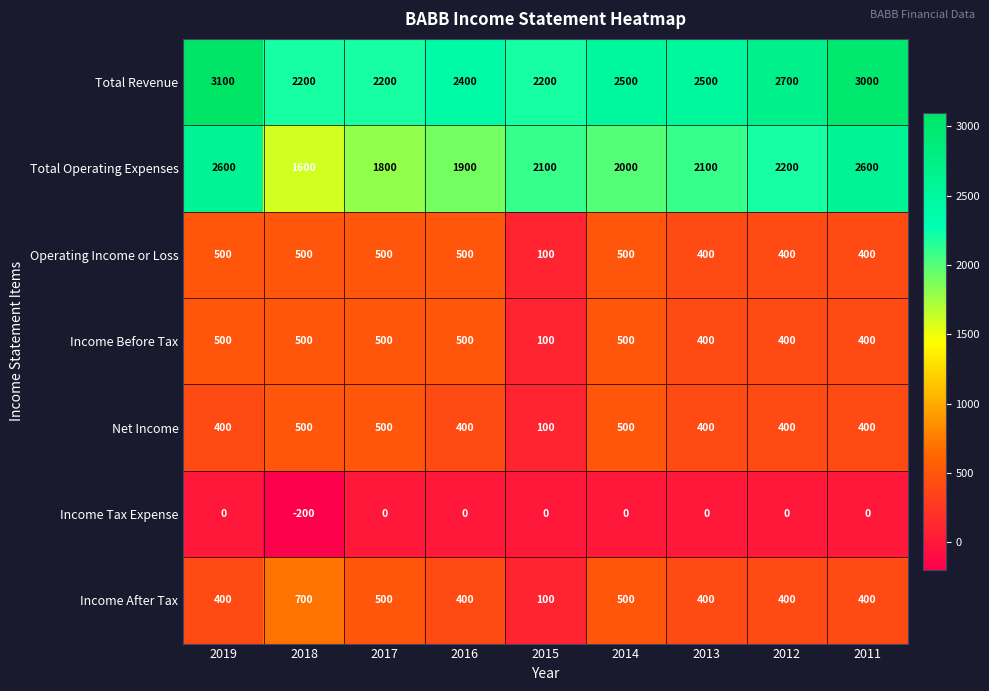

At how many categories does at least one series exceed 697?

9